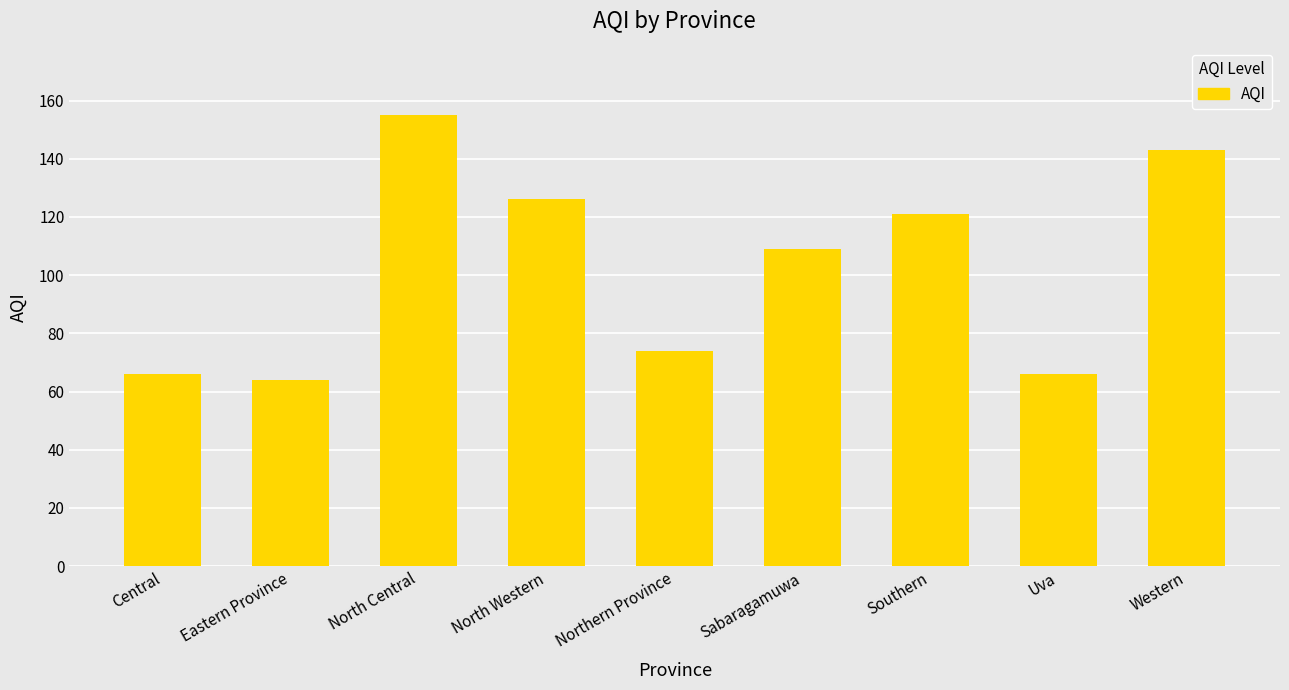

True or false: the data shows 190 at Western.

False